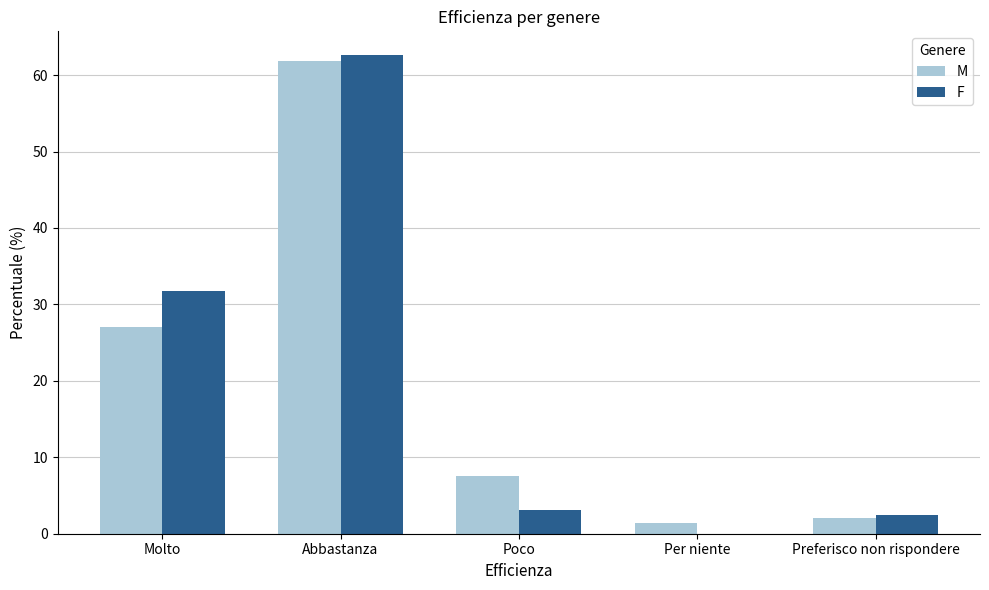

At which category is the sum across all series the highest?

Abbastanza